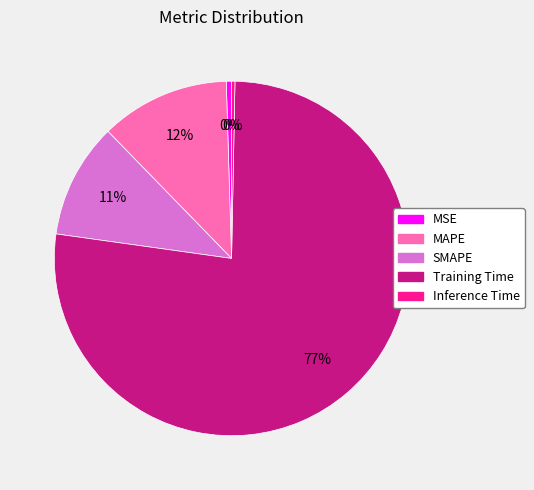

To the nearest percent, what is the difference between the Inference Time and Training Time slice percentages?

77%